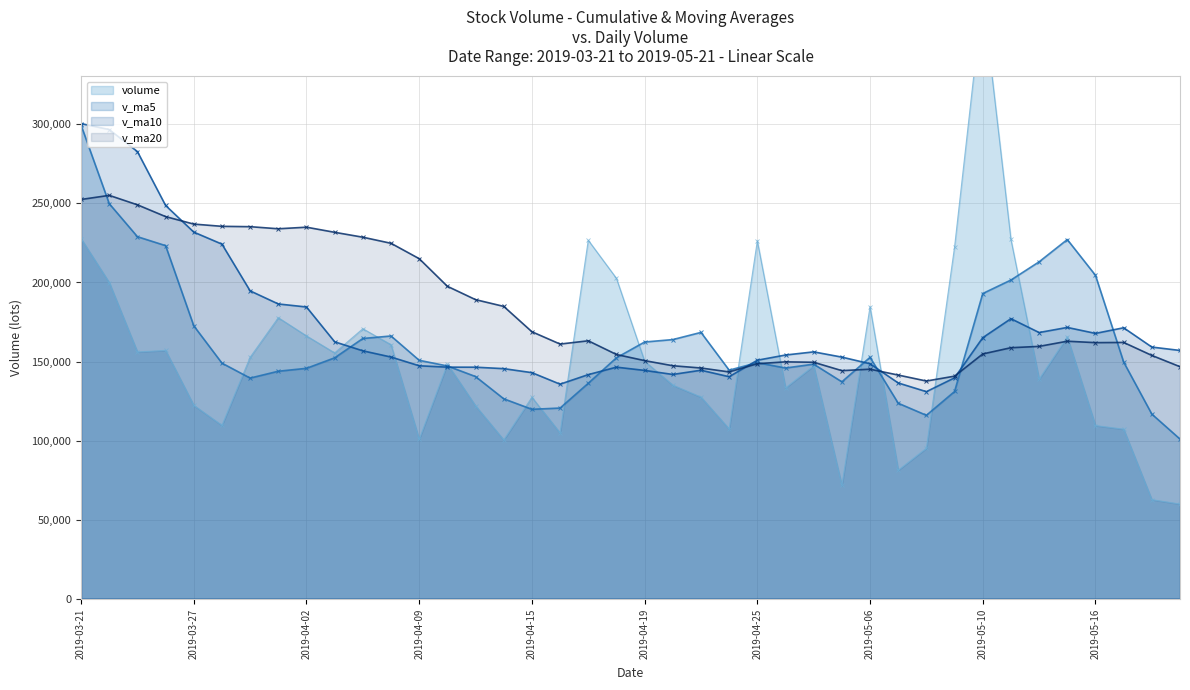

Which series changed the most between 2019-05-08 and 2019-03-21?

v_ma5